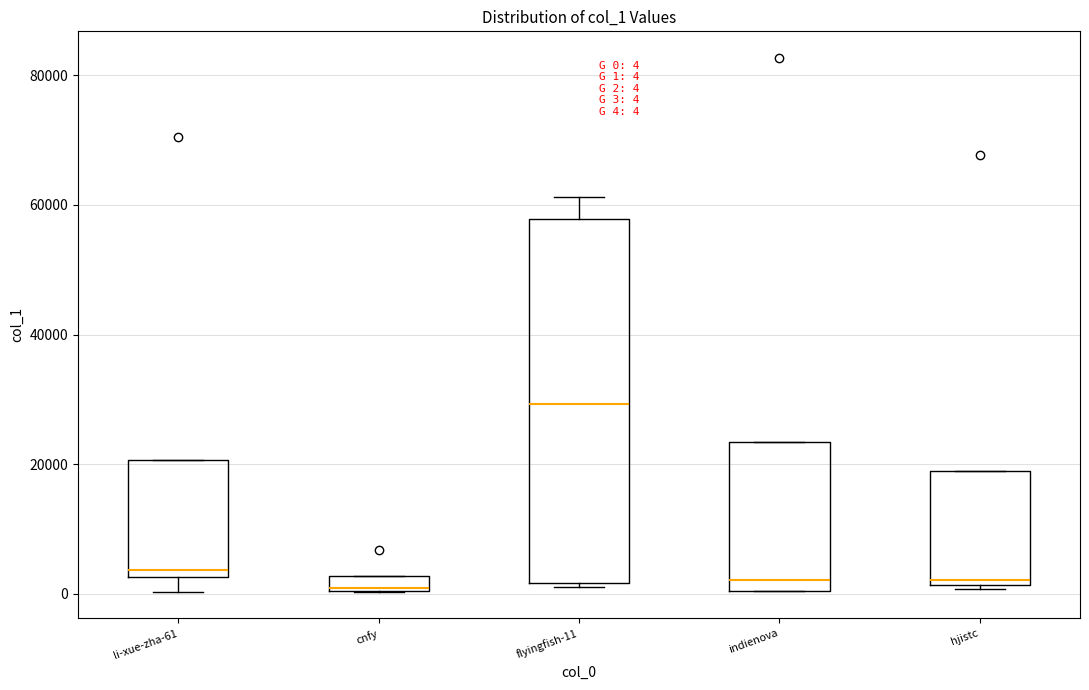

Comparing the boxes themselves (not the whiskers), which one is the tallest?

flyingfish-11